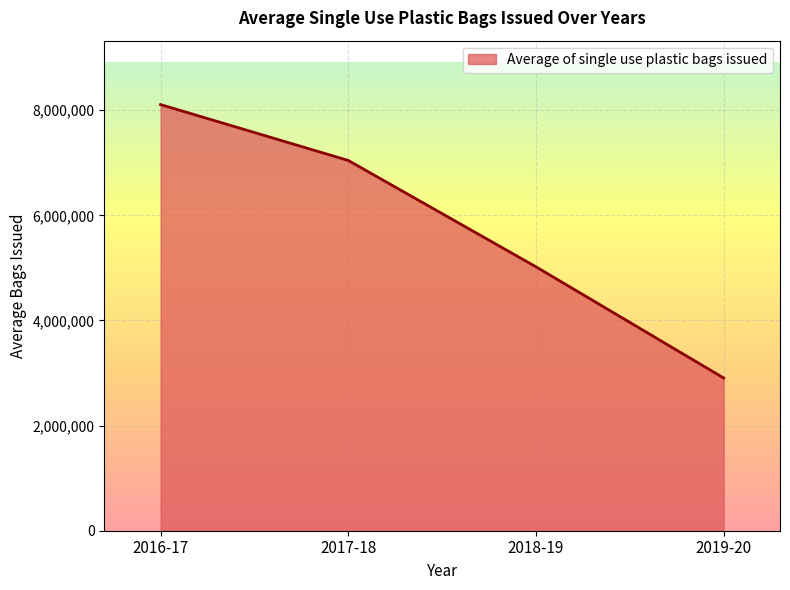

Where does the data first go above 7044702?

2016-17